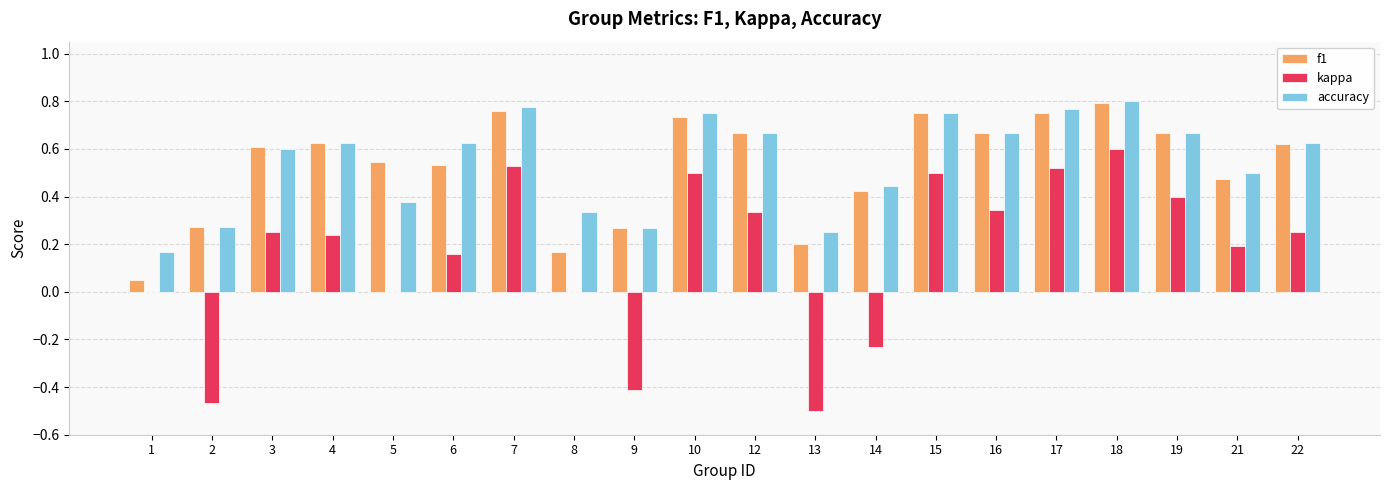

Does the chart contain stacked bars?

No